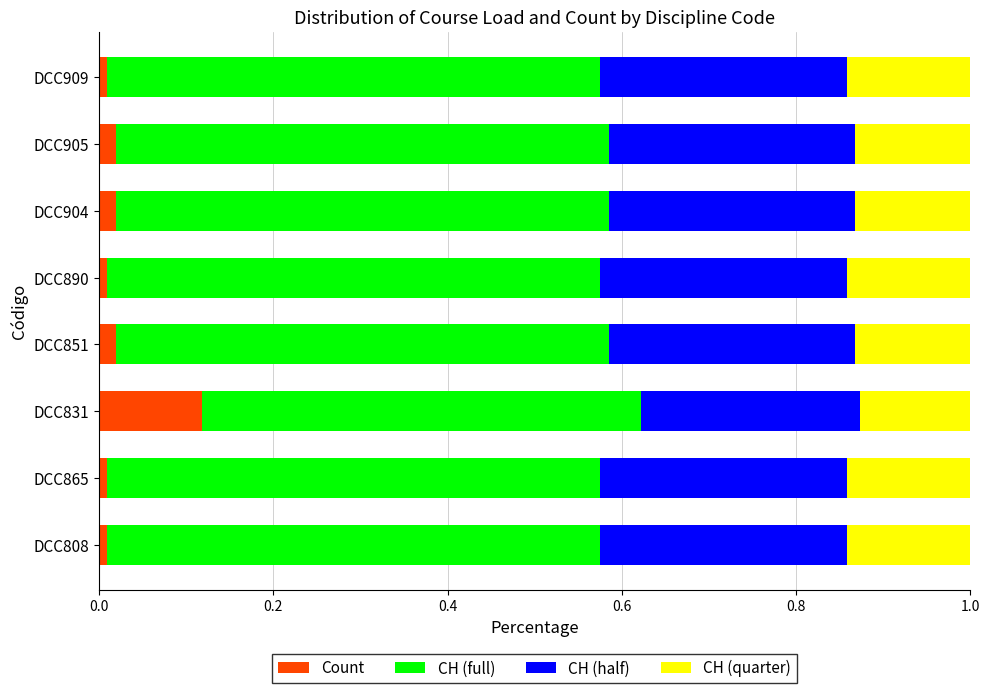

How many categories are shown in the chart?

8